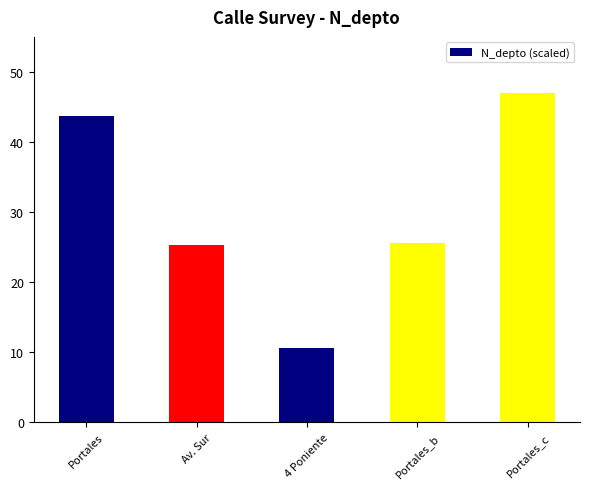

What is the ratio of the value at 4 Poniente to the value at Av. Sur?

0.4